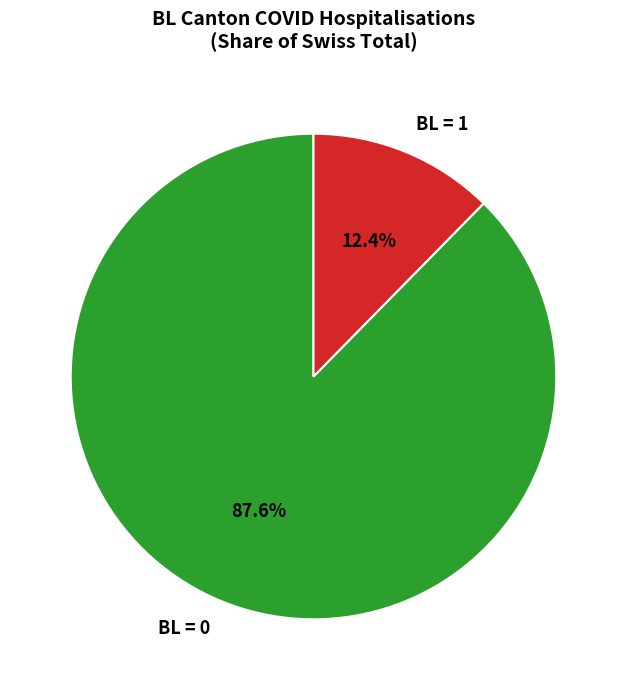

How many segments does this pie chart have?

2